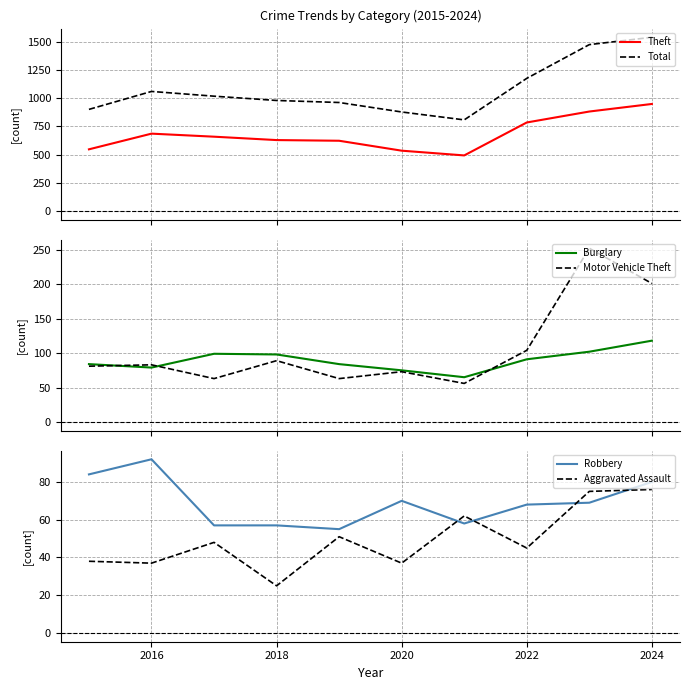

What is the minimum value for Theft?

493